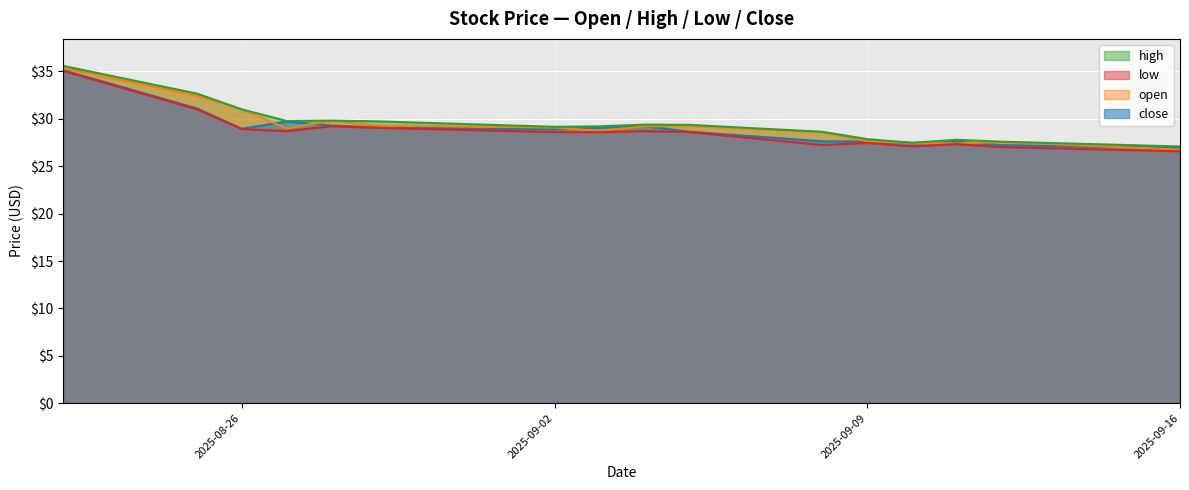

What is the average value of the close series?

29.0